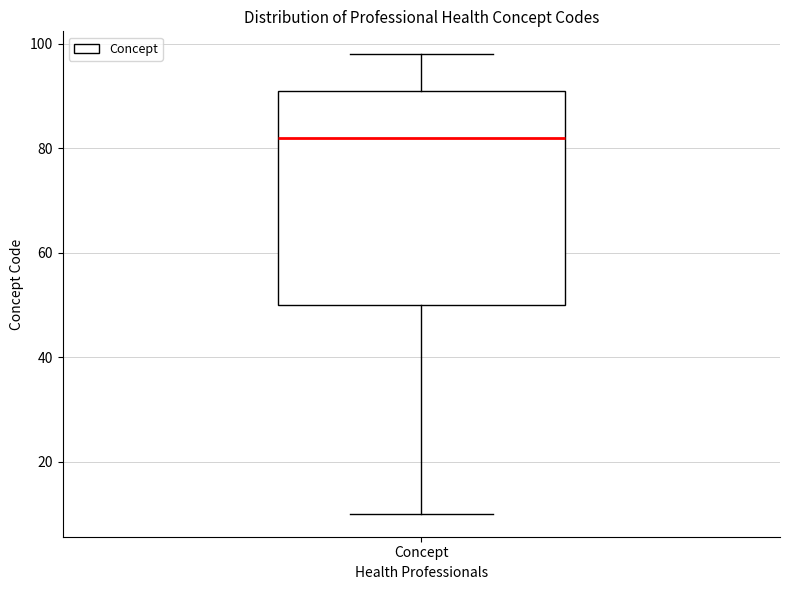

Where does the median line of the box for Concept sit on the y-axis? The values are not printed on the chart, so give them approximately, as read against the axis.

82